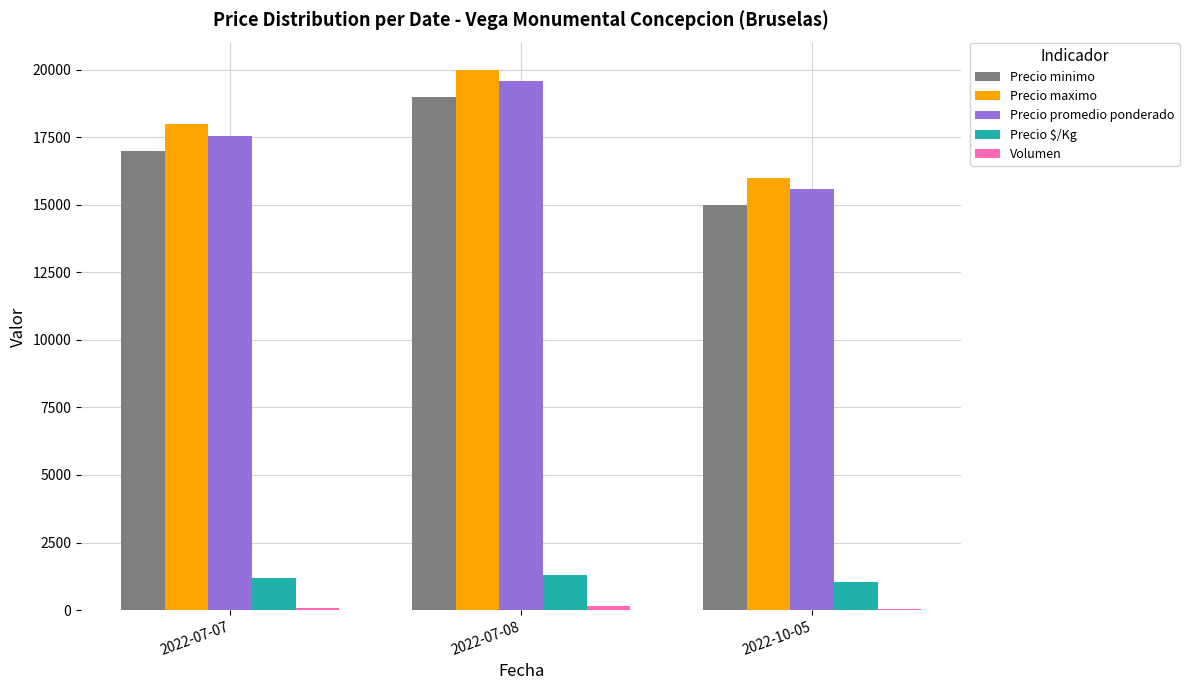

What is the average value of the Precio promedio ponderado series?

17576